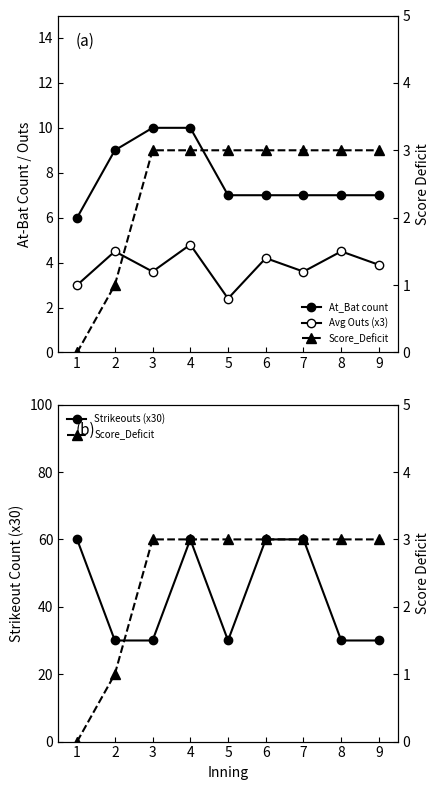

The value of Strikeouts (x30) at 4 is 60.0. True or false?

True